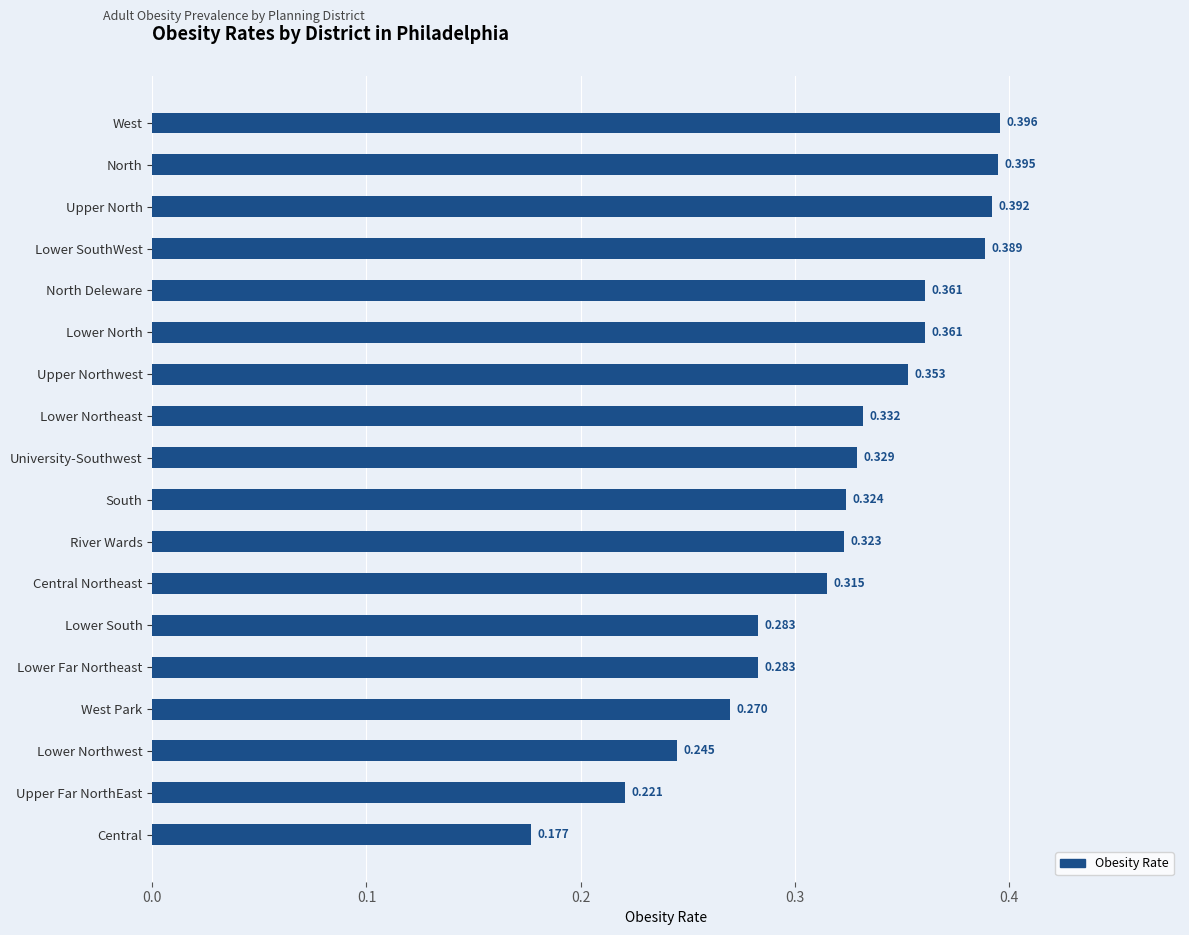

Between Lower North and Central, which is larger?

Lower North